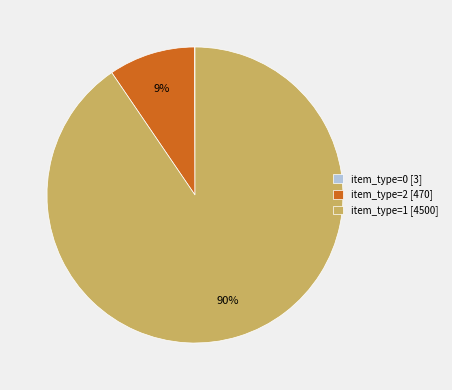

To the nearest percent, what is the average slice percentage?

33%